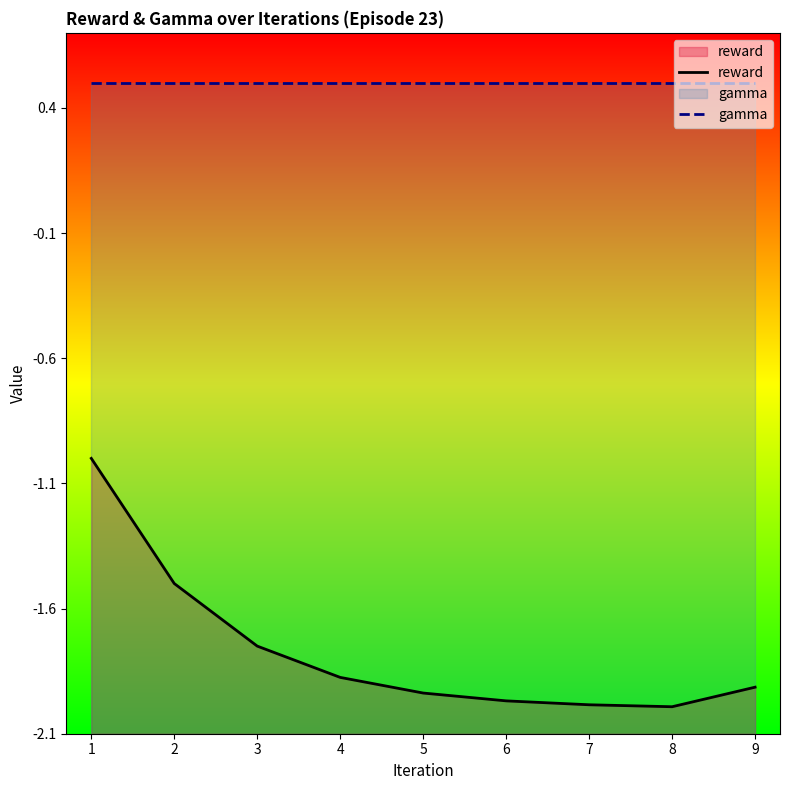

True or false: reward has a value of -1.2 at 3.

False